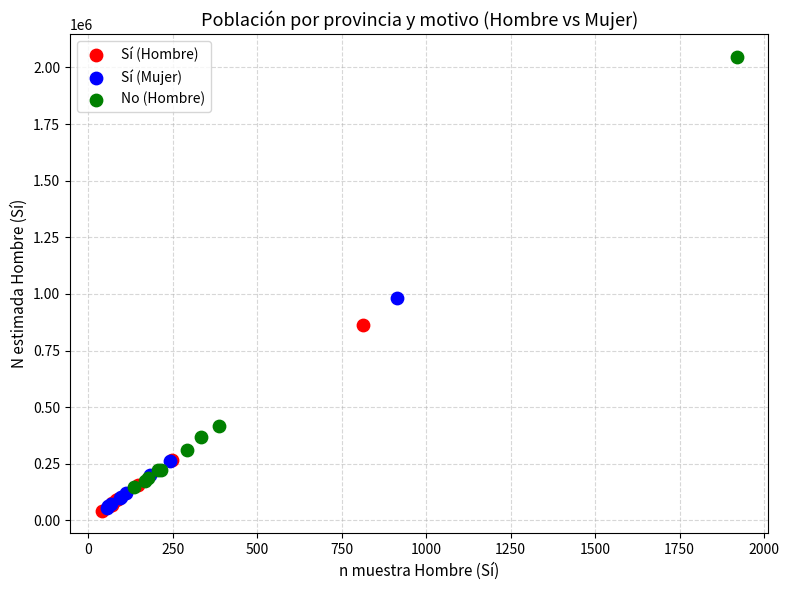

Which series has the largest Y range (max minus min)?

No (Hombre)